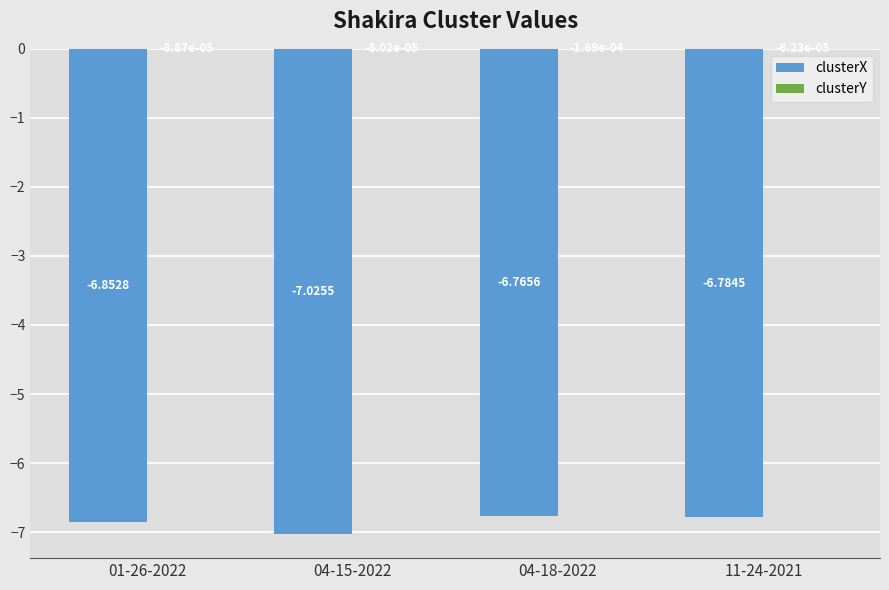

Which series has the largest range (max minus min)?

clusterX